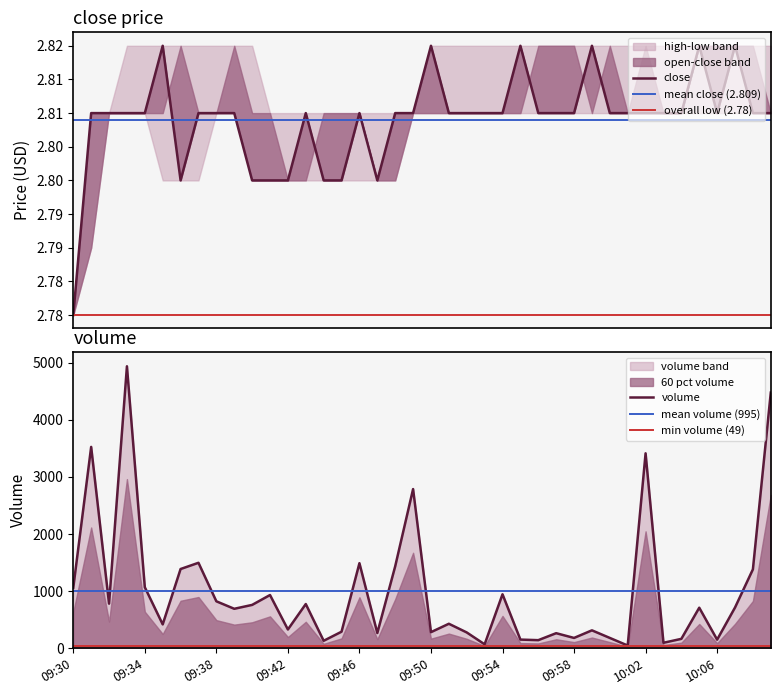

Reading left to right, transcribe all the data shown in this chart.

close: 09:30=2.8	09:31=2.8	09:32=2.8	09:33=2.8	09:34=2.8	09:35=2.8	09:36=2.8	09:37=2.8	09:38=2.8	09:39=2.8	09:40=2.8	09:41=2.8	09:42=2.8	09:43=2.8	09:44=2.8	09:45=2.8	09:46=2.8	09:47=2.8	09:48=2.8	09:49=2.8	09:50=2.8	09:51=2.8	09:52=2.8	09:53=2.8	09:54=2.8	09:55=2.8	09:56=2.8	09:57=2.8	09:58=2.8	09:59=2.8	10:00=2.8	10:01=2.8	10:02=2.8	10:03=2.8	10:04=2.8	10:05=2.8	10:06=2.8	10:07=2.8	10:08=2.8	10:09=2.8
open: 09:30=2.8	09:31=2.8	09:32=2.8	09:33=2.8	09:34=2.8	09:35=2.8	09:36=2.8	09:37=2.8	09:38=2.8	09:39=2.8	09:40=2.8	09:41=2.8	09:42=2.8	09:43=2.8	09:44=2.8	09:45=2.8	09:46=2.8	09:47=2.8	09:48=2.8	09:49=2.8	09:50=2.8	09:51=2.8	09:52=2.8	09:53=2.8	09:54=2.8	09:55=2.8	09:56=2.8	09:57=2.8	09:58=2.8	09:59=2.8	10:00=2.8	10:01=2.8	10:02=2.8	10:03=2.8	10:04=2.8	10:05=2.8	10:06=2.8	10:07=2.8	10:08=2.8	10:09=2.8
high: 09:30=2.8	09:31=2.8	09:32=2.8	09:33=2.8	09:34=2.8	09:35=2.8	09:36=2.8	09:37=2.8	09:38=2.8	09:39=2.8	09:40=2.8	09:41=2.8	09:42=2.8	09:43=2.8	09:44=2.8	09:45=2.8	09:46=2.8	09:47=2.8	09:48=2.8	09:49=2.8	09:50=2.8	09:51=2.8	09:52=2.8	09:53=2.8	09:54=2.8	09:55=2.8	09:56=2.8	09:57=2.8	09:58=2.8	09:59=2.8	10:00=2.8	10:01=2.8	10:02=2.8	10:03=2.8	10:04=2.8	10:05=2.8	10:06=2.8	10:07=2.8	10:08=2.8	10:09=2.8
low: 09:30=2.8	09:31=2.8	09:32=2.8	09:33=2.8	09:34=2.8	09:35=2.8	09:36=2.8	09:37=2.8	09:38=2.8	09:39=2.8	09:40=2.8	09:41=2.8	09:42=2.8	09:43=2.8	09:44=2.8	09:45=2.8	09:46=2.8	09:47=2.8	09:48=2.8	09:49=2.8	09:50=2.8	09:51=2.8	09:52=2.8	09:53=2.8	09:54=2.8	09:55=2.8	09:56=2.8	09:57=2.8	09:58=2.8	09:59=2.8	10:00=2.8	10:01=2.8	10:02=2.8	10:03=2.8	10:04=2.8	10:05=2.8	10:06=2.8	10:07=2.8	10:08=2.8	10:09=2.8
volume: 09:30=1061.0	09:31=3525.0	09:32=782.0	09:33=4936.0	09:34=1069.0	09:35=419.0	09:36=1388.0	09:37=1497.0	09:38=823.0	09:39=692.0	09:40=760.0	09:41=933.0	09:42=330.0	09:43=775.0	09:44=132.0	09:45=291.0	09:46=1490.0	09:47=268.0	09:48=1436.0	09:49=2787.0	09:50=283.0	09:51=430.0	09:52=278.0	09:53=70.0	09:54=946.0	09:55=153.0	09:56=143.0	09:57=265.0	09:58=182.0	09:59=315.0	10:00=182.0	10:01=49.0	10:02=3413.0	10:03=97.0	10:04=166.0	10:05=711.0	10:06=152.0	10:07=714.0	10:08=1382.0	10:09=4475.0